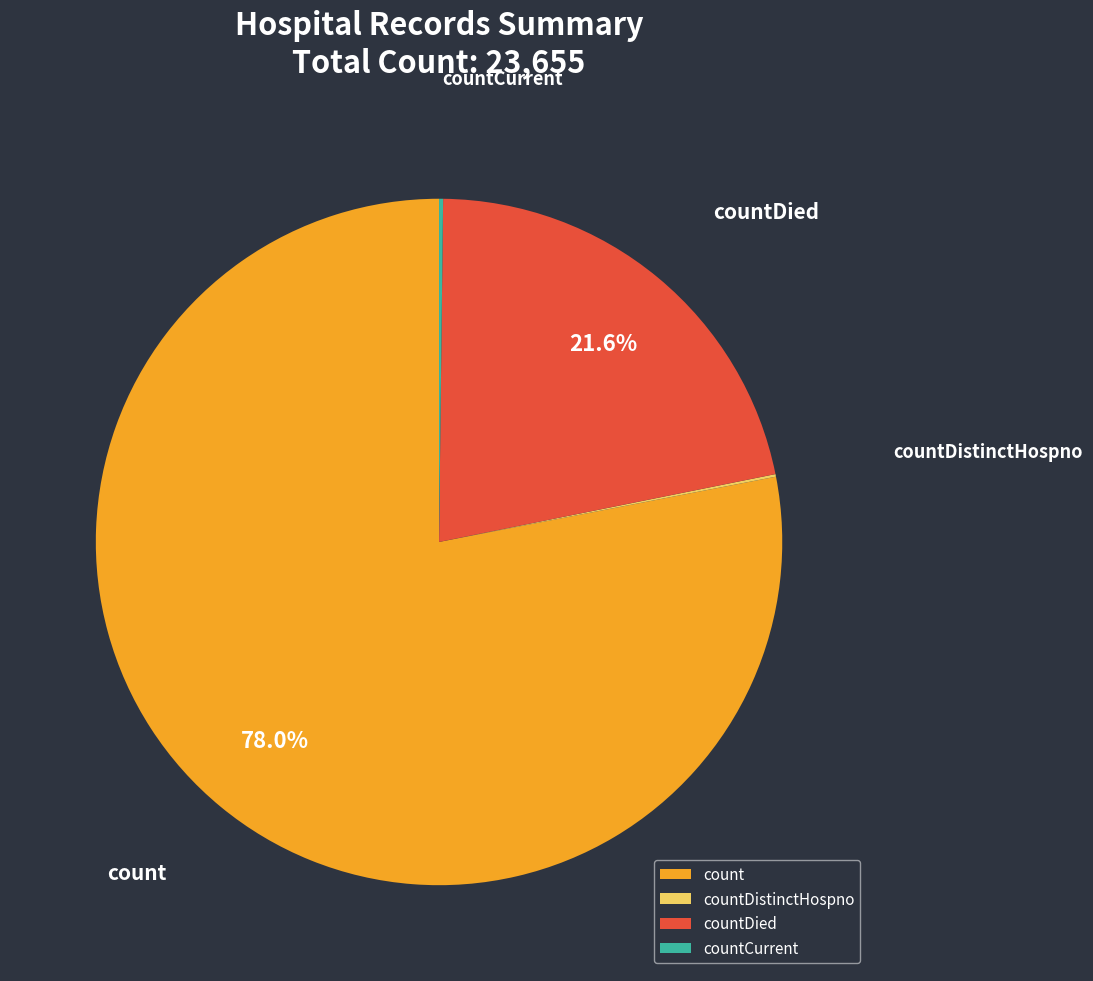

Which slice is the largest?

count